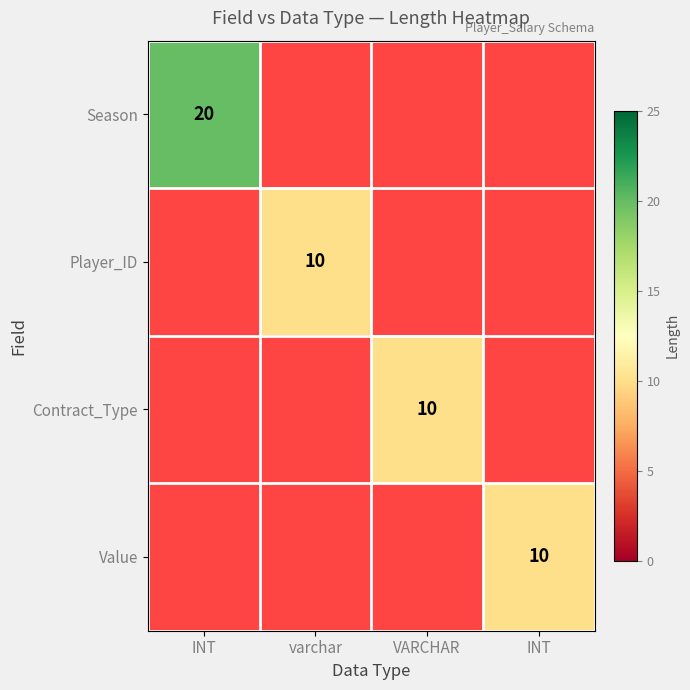

What is the maximum value shown in the chart?

20.0